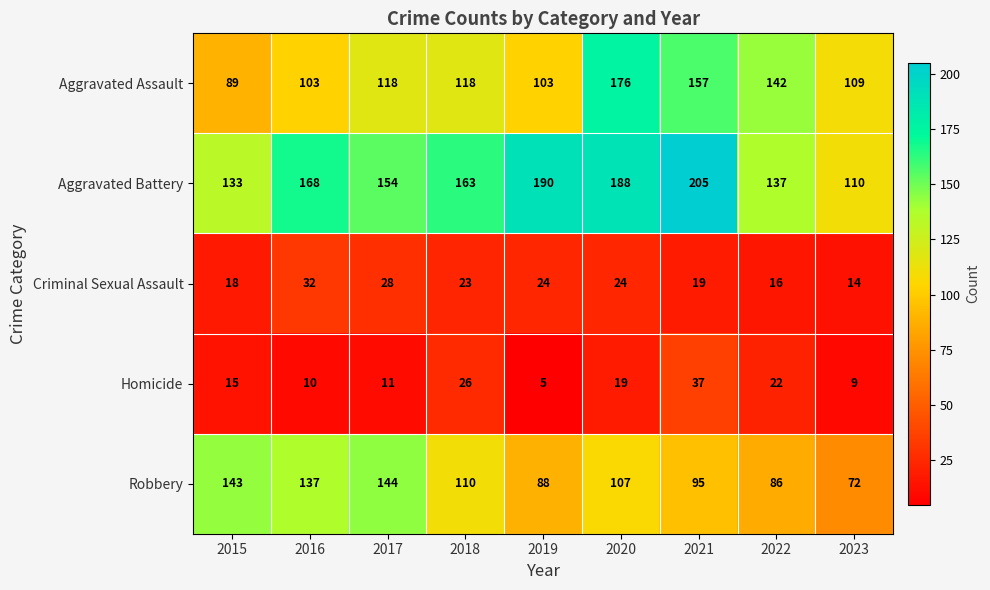

Read the Aggravated Battery value at 2016, to the nearest 10.

170